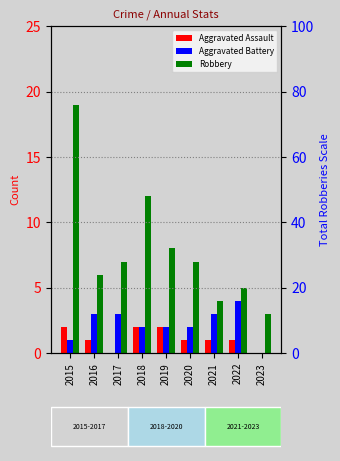

What is the sum of all Robbery values?

71